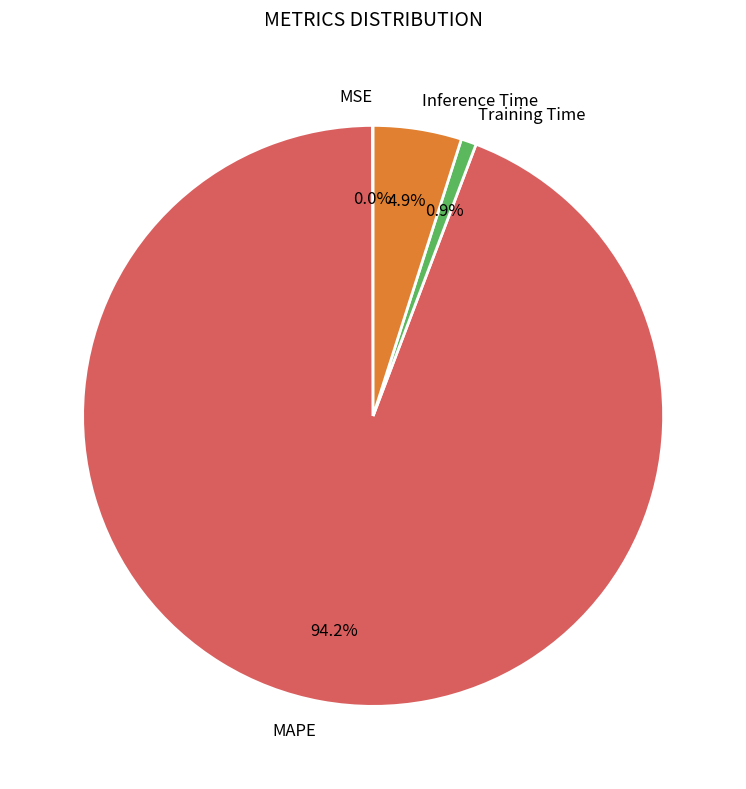

Between Inference Time and MAPE, which is larger?

MAPE